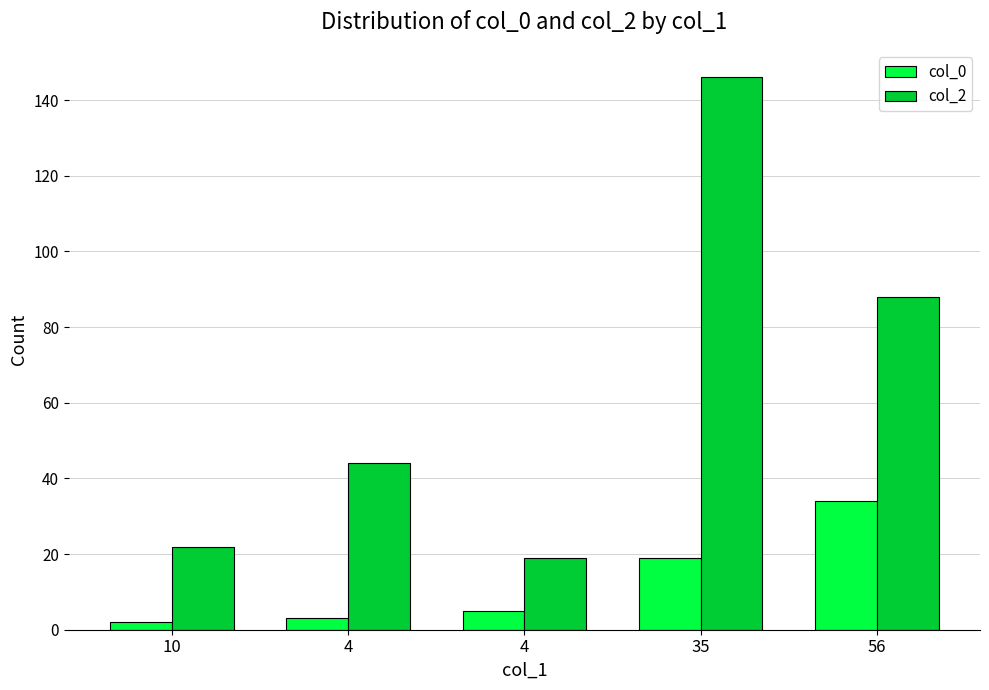

Where is col_0 nearest to the value 18?

35